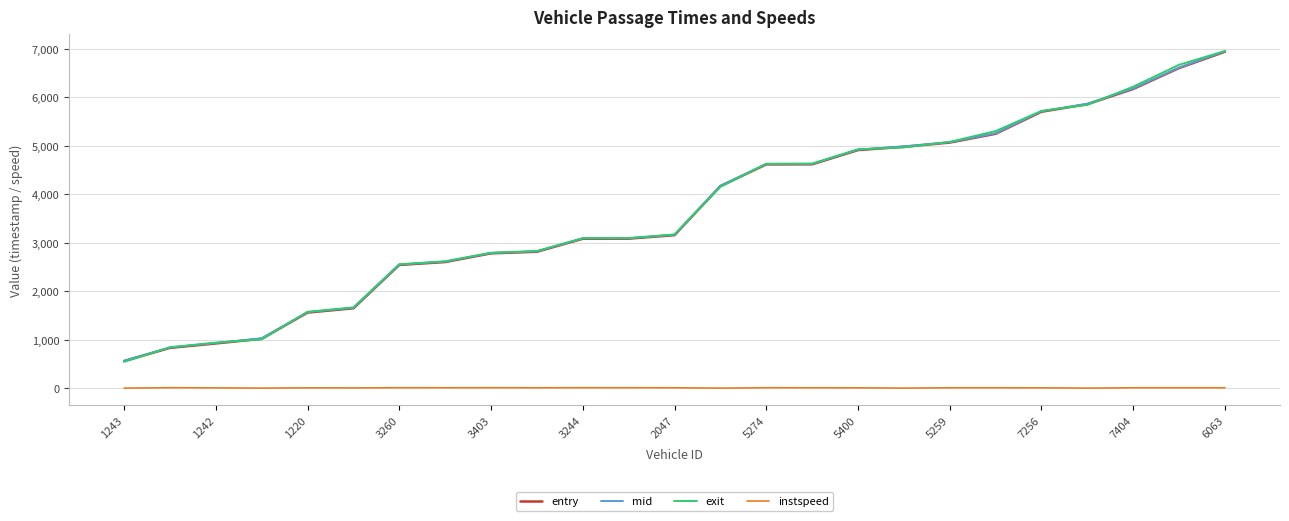

What is the maximum value for exit?

6948.9